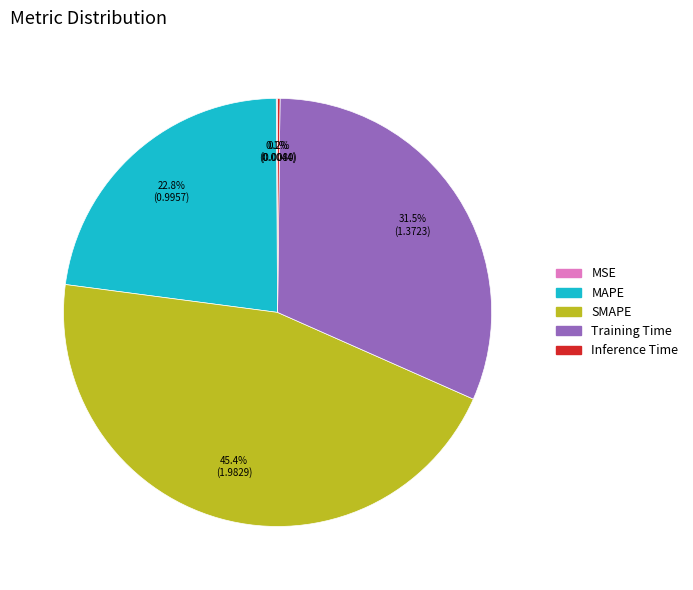

To the nearest percent, what is the average slice percentage?

20%